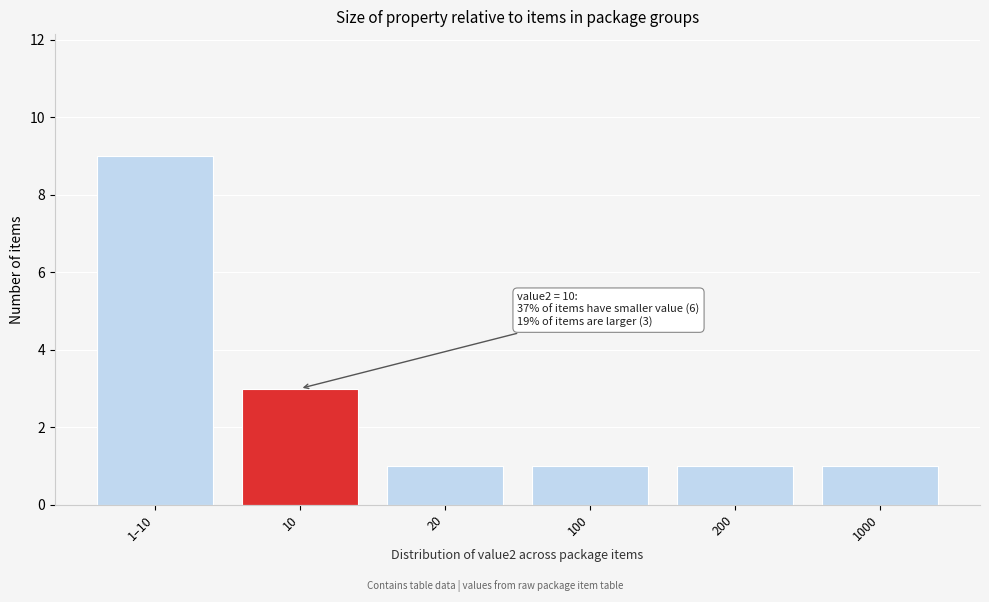

Reading left to right, extract all data points from this chart.

9	3	1	1	1	1